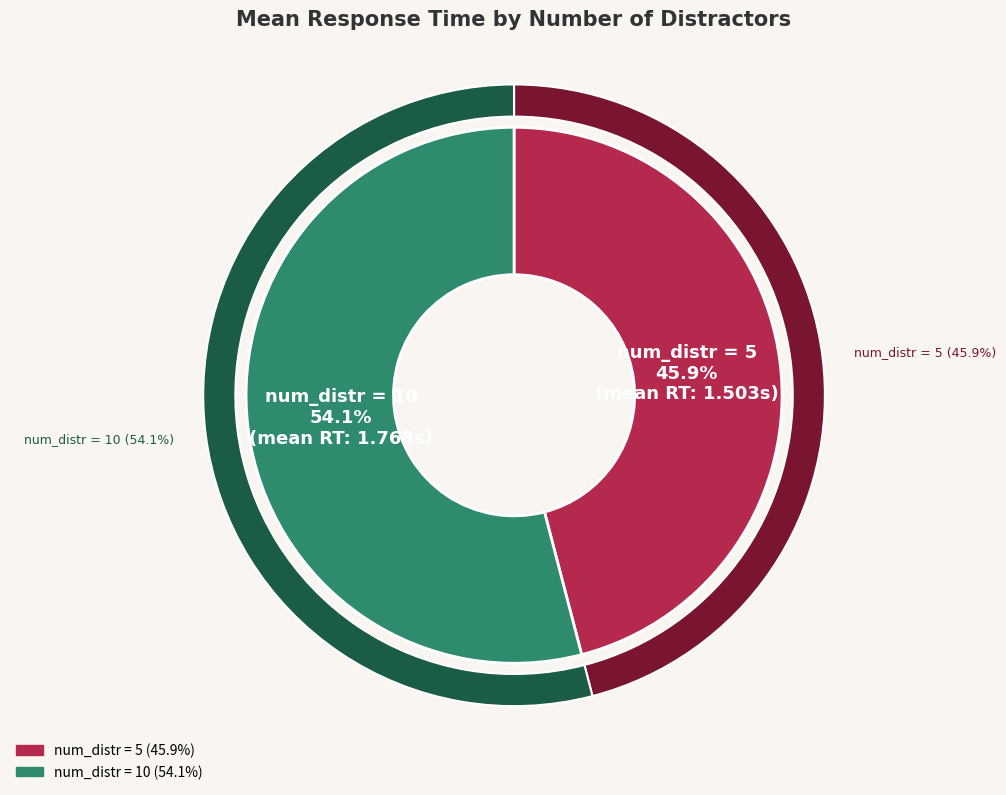

What is the ratio of the value at num_distr_5 to the value at num_distr_10?

0.8